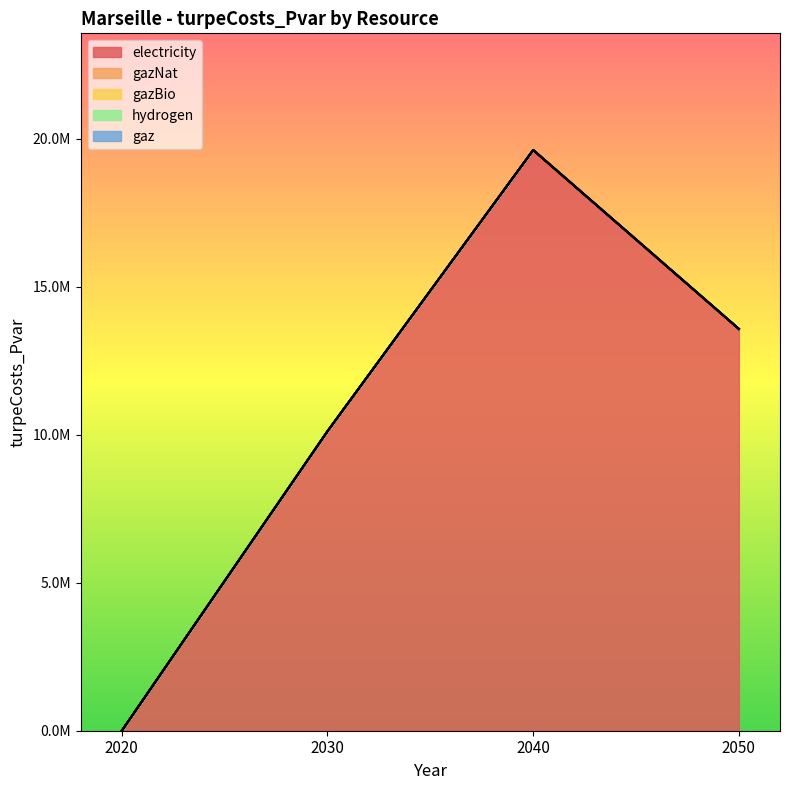

What is the total value across all series at 2030?

10115049.3